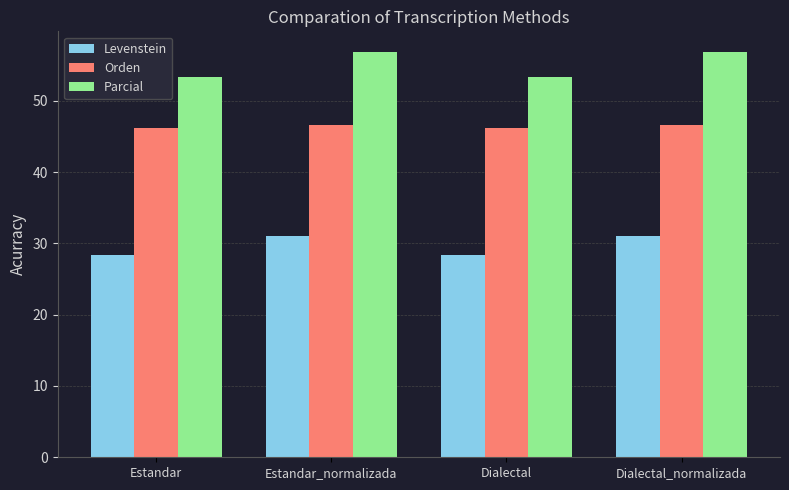

How many data points in Parcial are above 56?

2